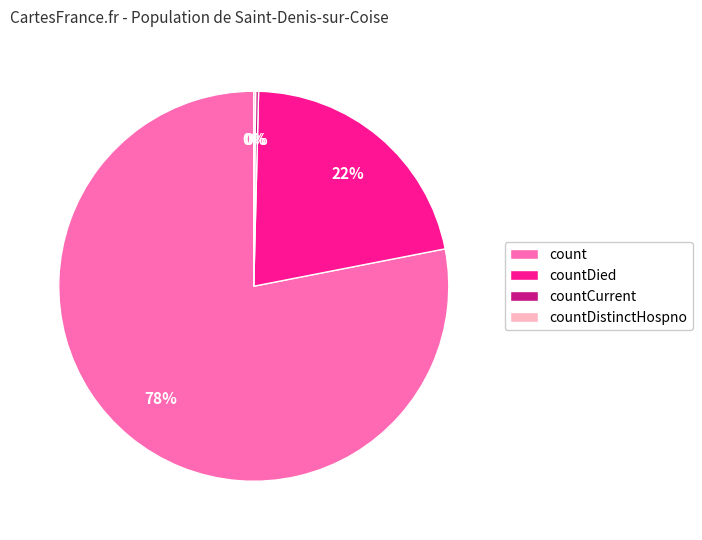

Which slice is the largest?

count